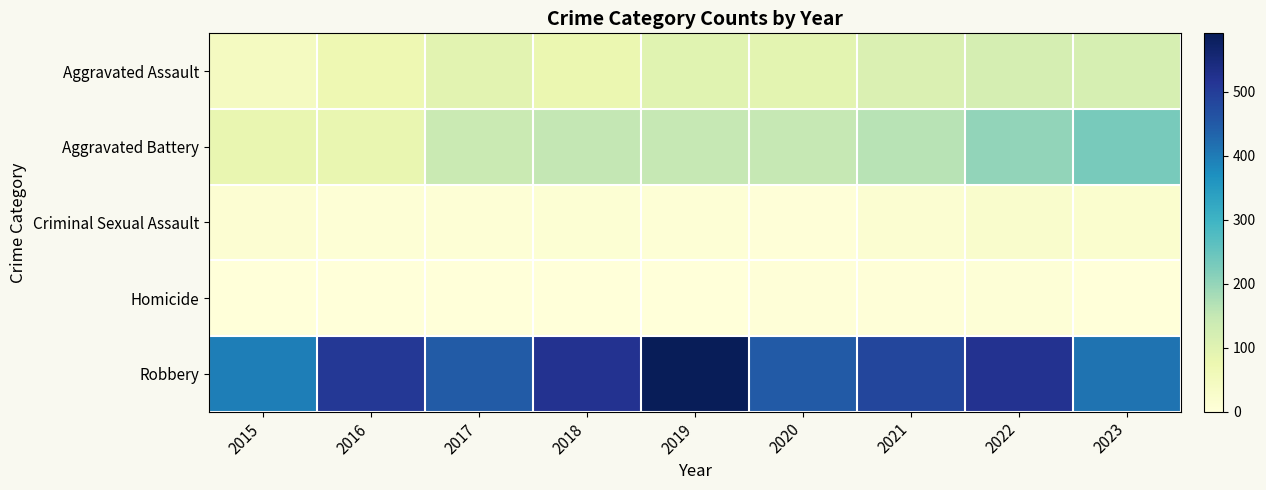

Reading left to right, transcribe all the data shown in this chart.

Aggravated Assault: 2015=46	2016=71	2017=95	2018=77	2019=98	2020=94	2021=110	2022=121	2023=120
Aggravated Battery: 2015=82	2016=82	2017=142	2018=152	2019=148	2020=150	2021=163	2022=202	2023=230
Criminal Sexual Assault: 2015=12	2016=8	2017=8	2018=11	2019=8	2020=3	2021=14	2022=24	2023=19
Homicide: 2015=0	2016=1	2017=1	2018=1	2019=2	2020=3	2021=4	2022=5	2023=2
Robbery: 2015=395	2016=510	2017=446	2018=520	2019=591	2020=450	2021=484	2022=521	2023=413